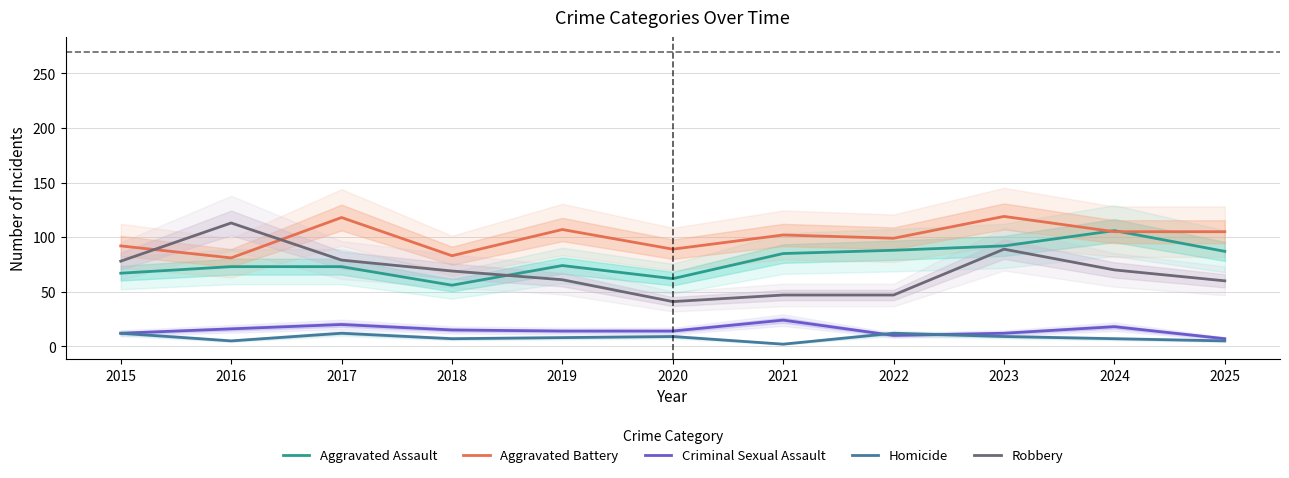

At which label is Criminal Sexual Assault closest to 15?

2018